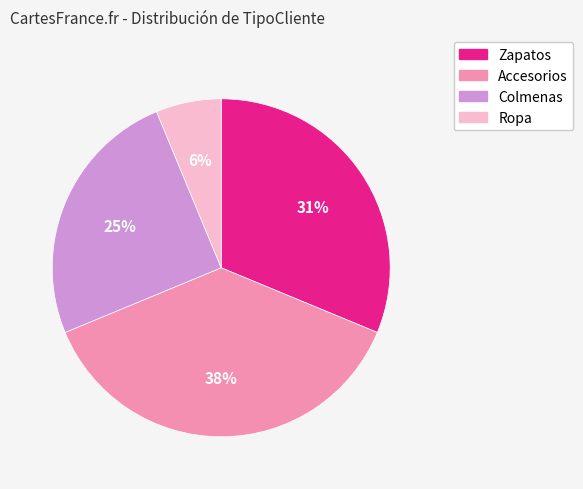

Rank the categories by value from lowest to highest.

Ropa, Colmenas, Zapatos, Accesorios